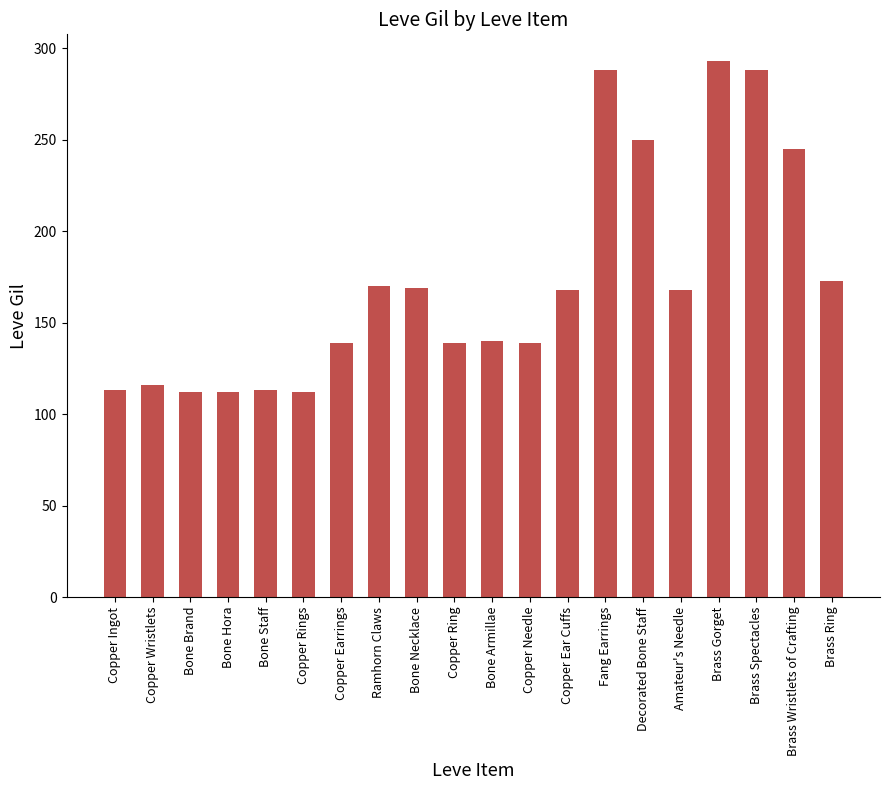

What is the average value?

172